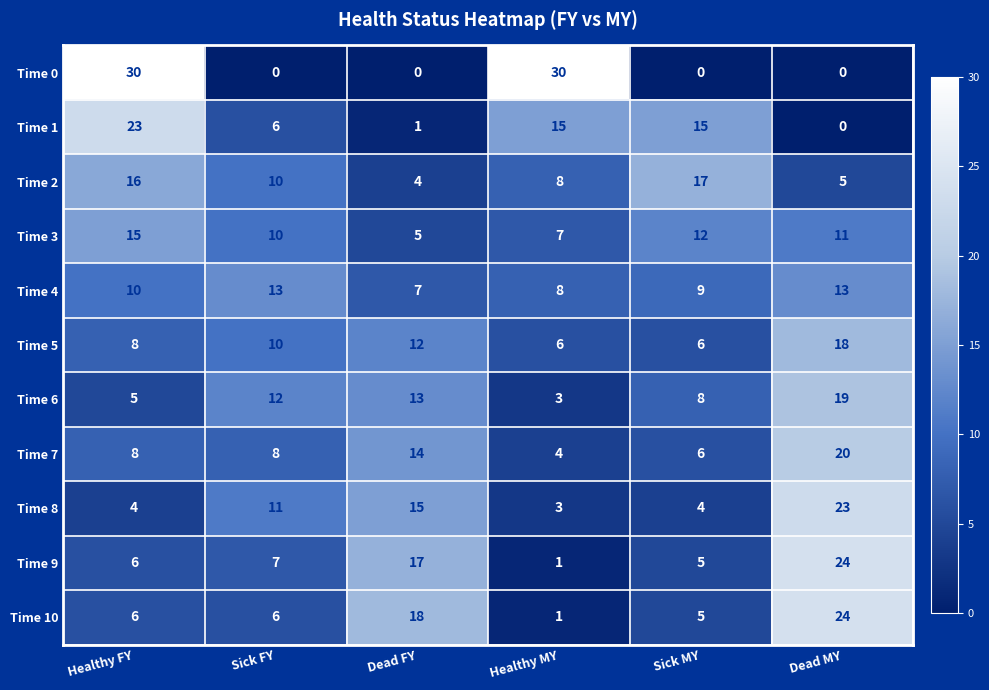

The value of Time 5 at Sick MY is 6. True or false?

True